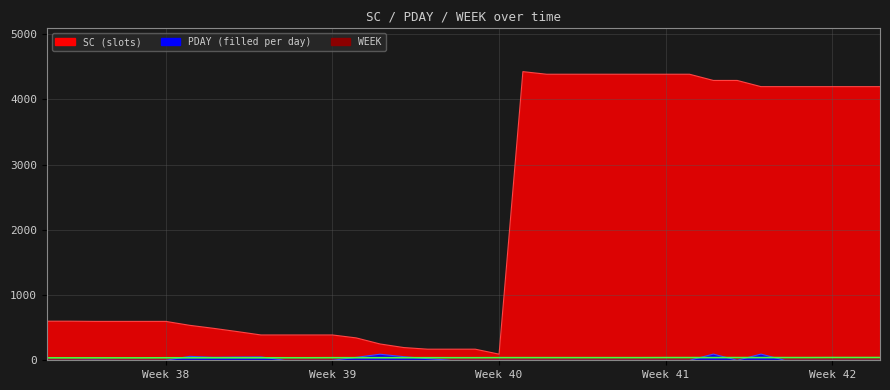

Which series has the largest total across all categories?

SC (slots)